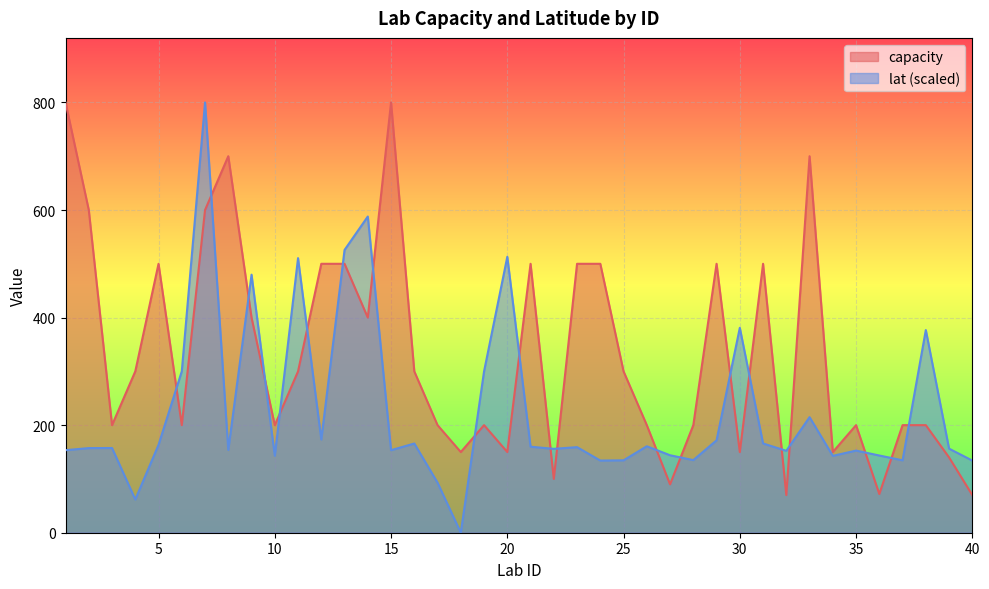

Which series has the widest spread of values?

lat (scaled)